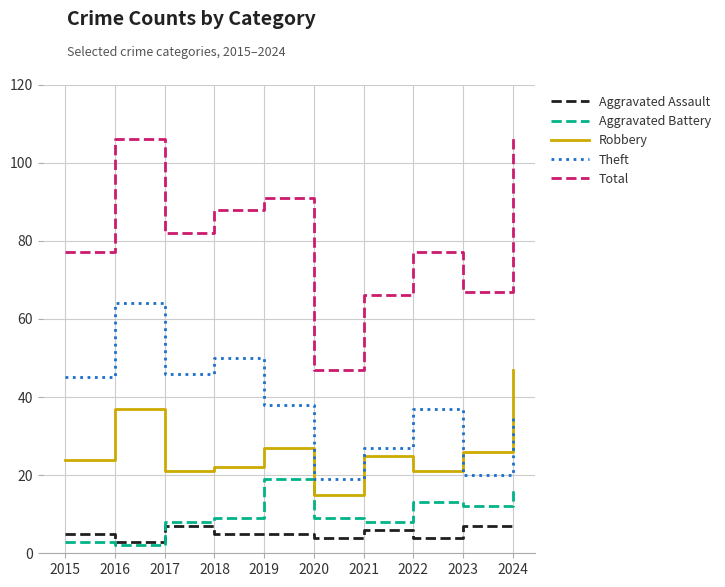

What is the highest value of the Robbery series?

47